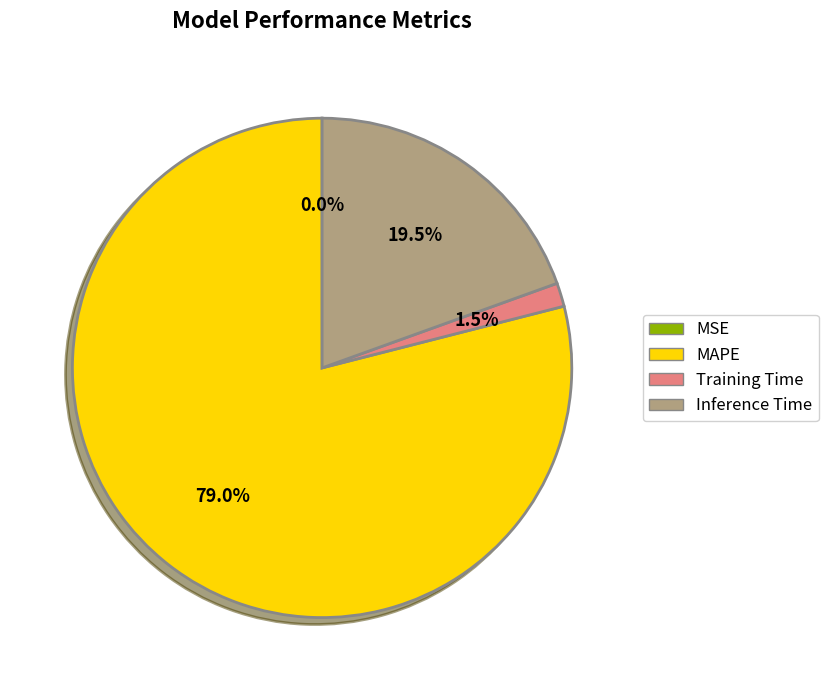

What portion of the pie excludes Inference Time?

80.5%